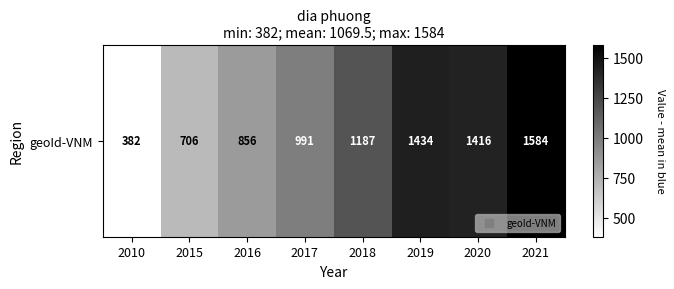

Where is the data nearest to the value 983?

2017